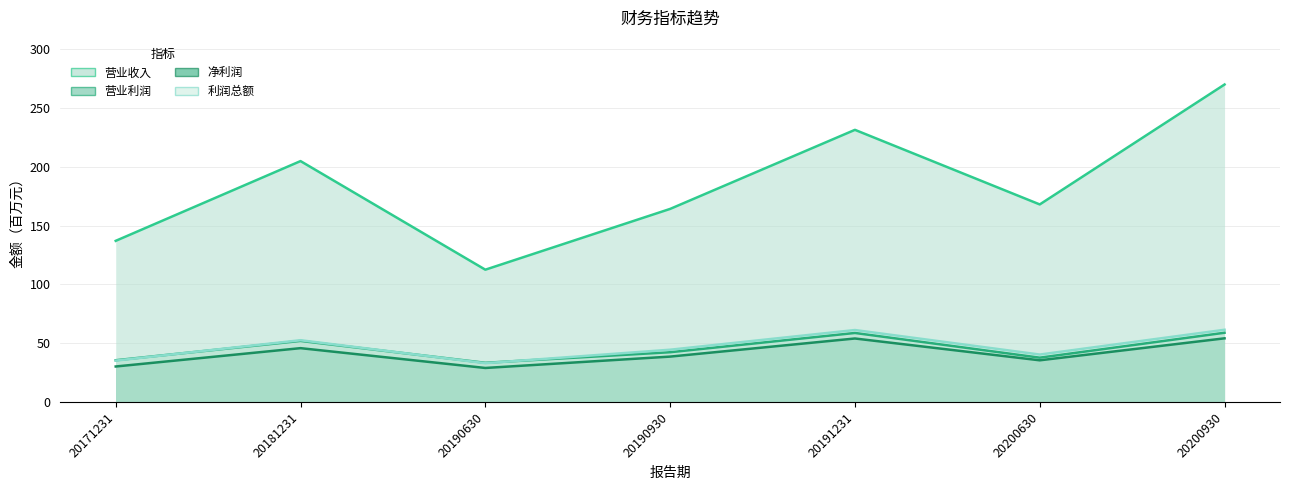

At which category is the sum across all series the highest?

20200930